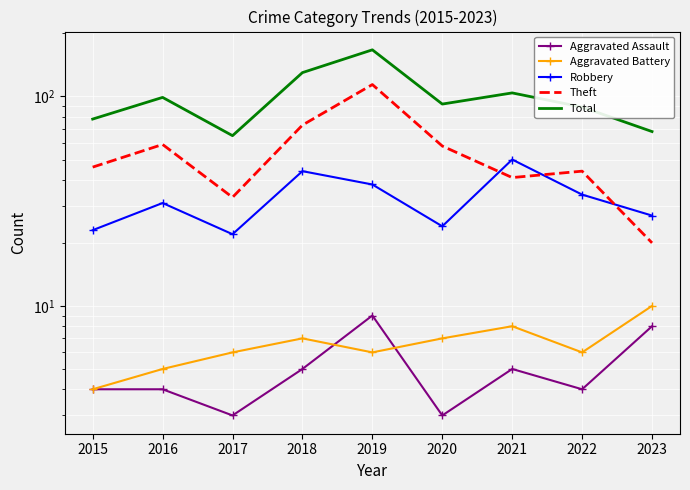

How many categories are shown in the chart?

9